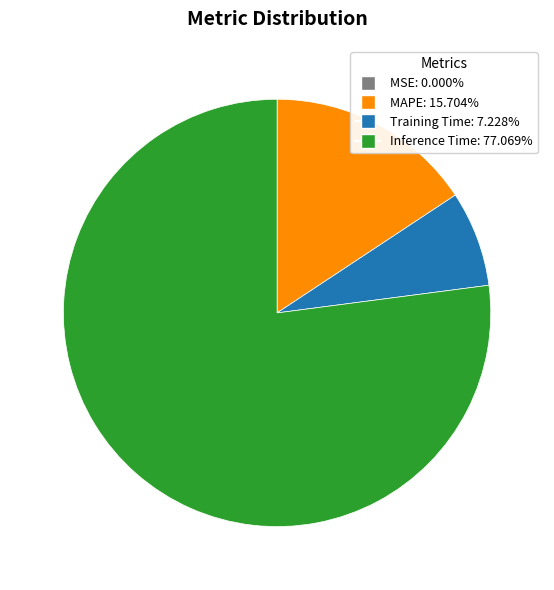

What is the largest slice in the pie chart?

Inference Time